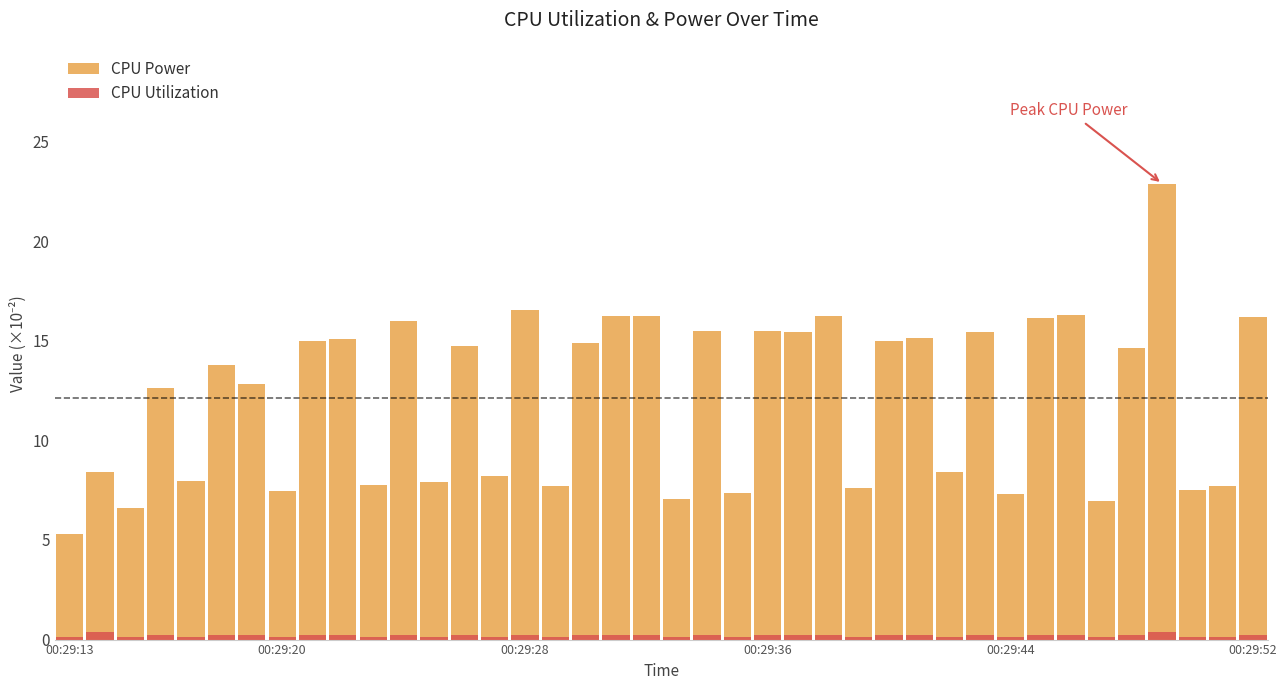

Which category has the lowest value in the CPU Power series?

00:29:13